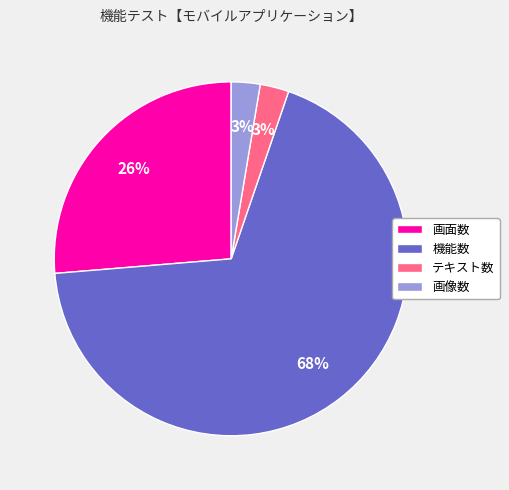

The 画面数 slice represents 40% of the pie. True or false?

False